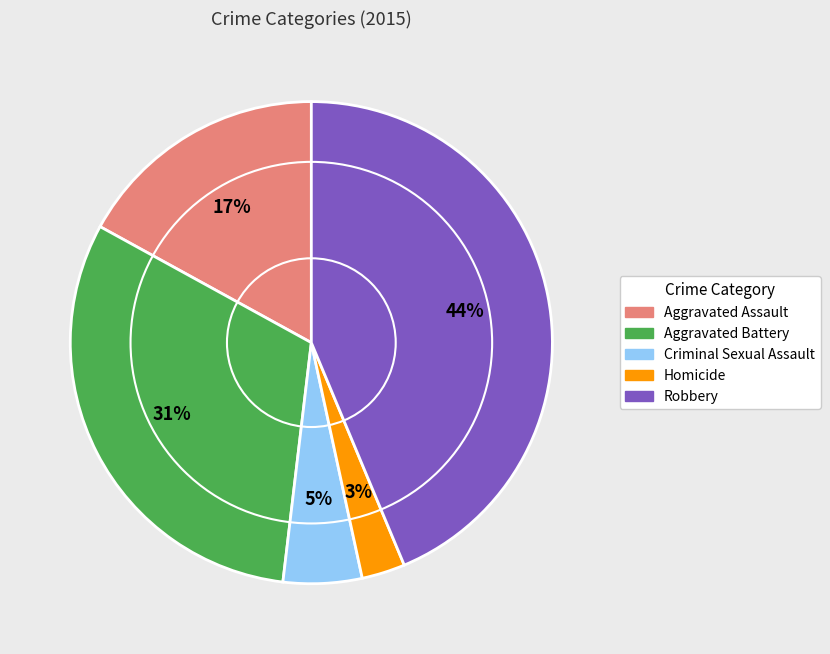

What is the smallest slice in the pie chart?

Homicide